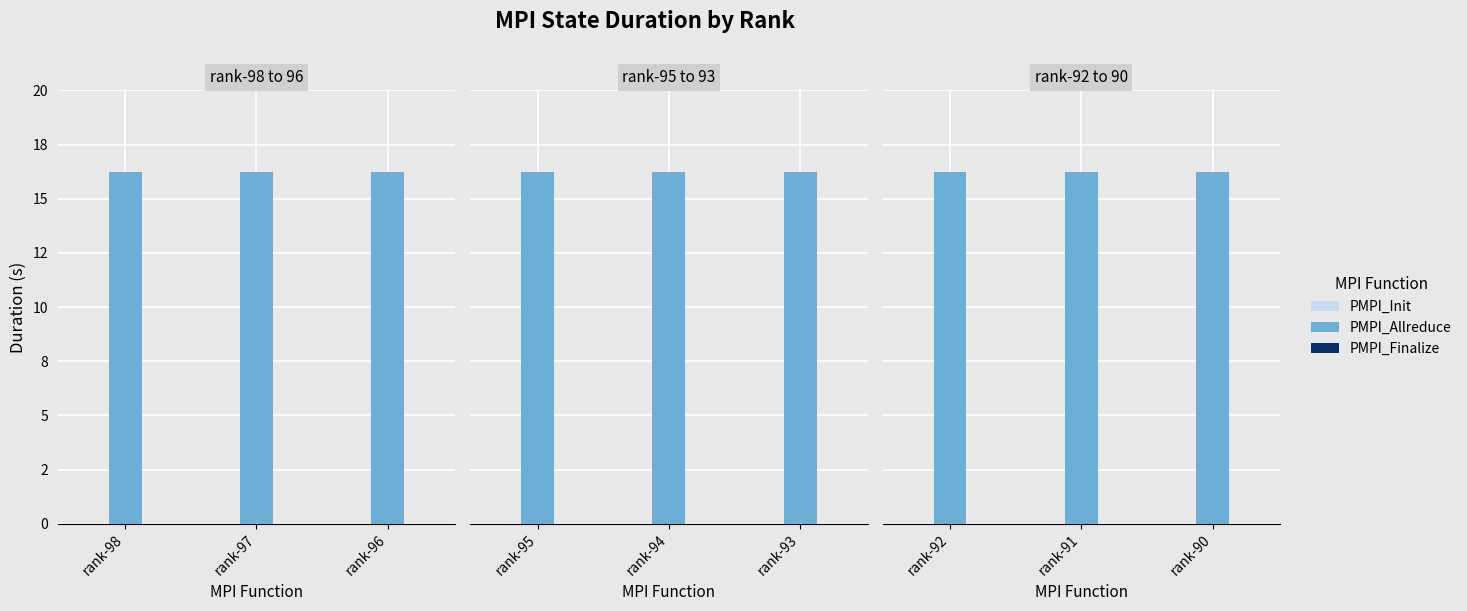

The PMPI_Allreduce series shows 10.3 at rank-92. True or false?

False